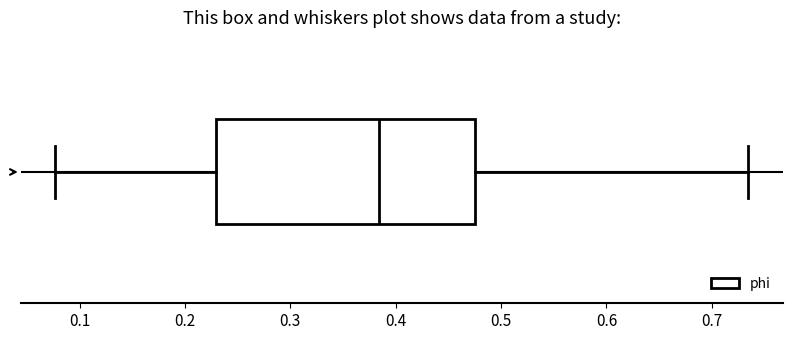

Read this box plot against the x-axis: the position of the median line, the range covered by the box, and the ends of both whiskers. The values are not printed on the chart, so give them approximately, as read against the axis.

median 0.38, box 0.23 to 0.48, whiskers 0.08 to 0.73